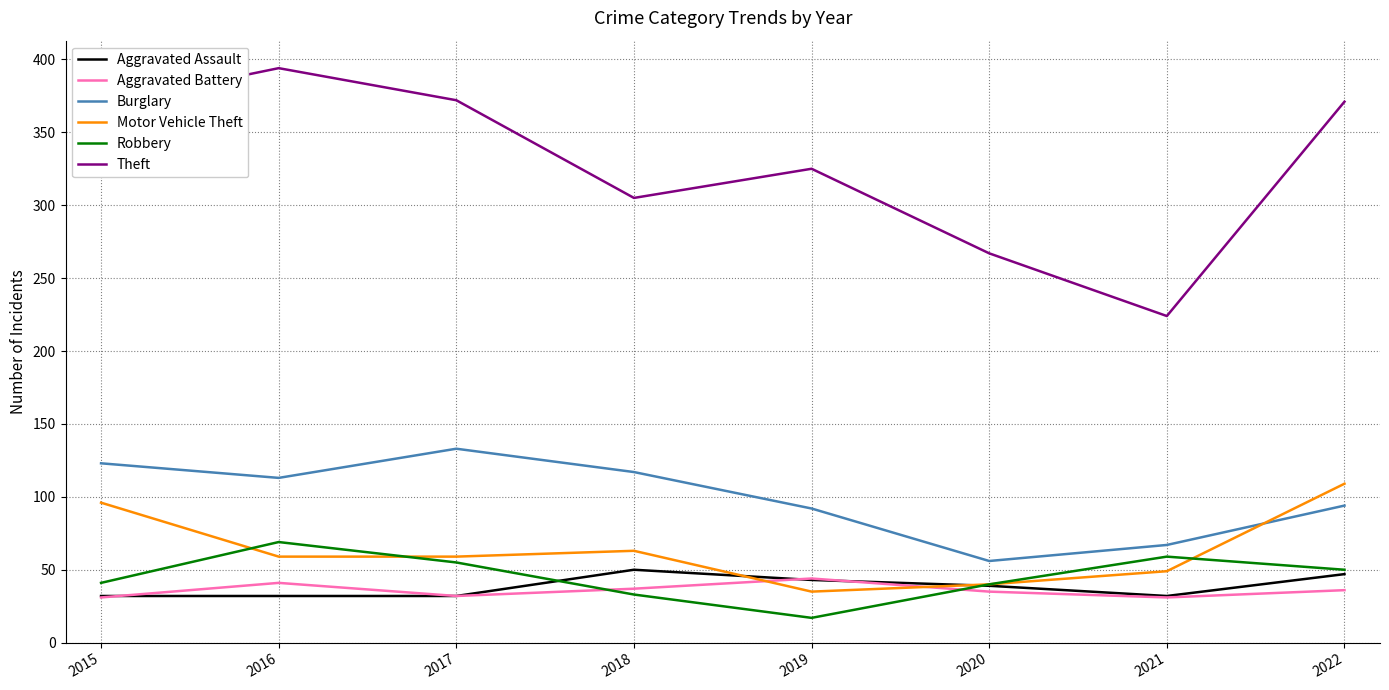

True or false: Theft has a value of 369 at 2015.

True